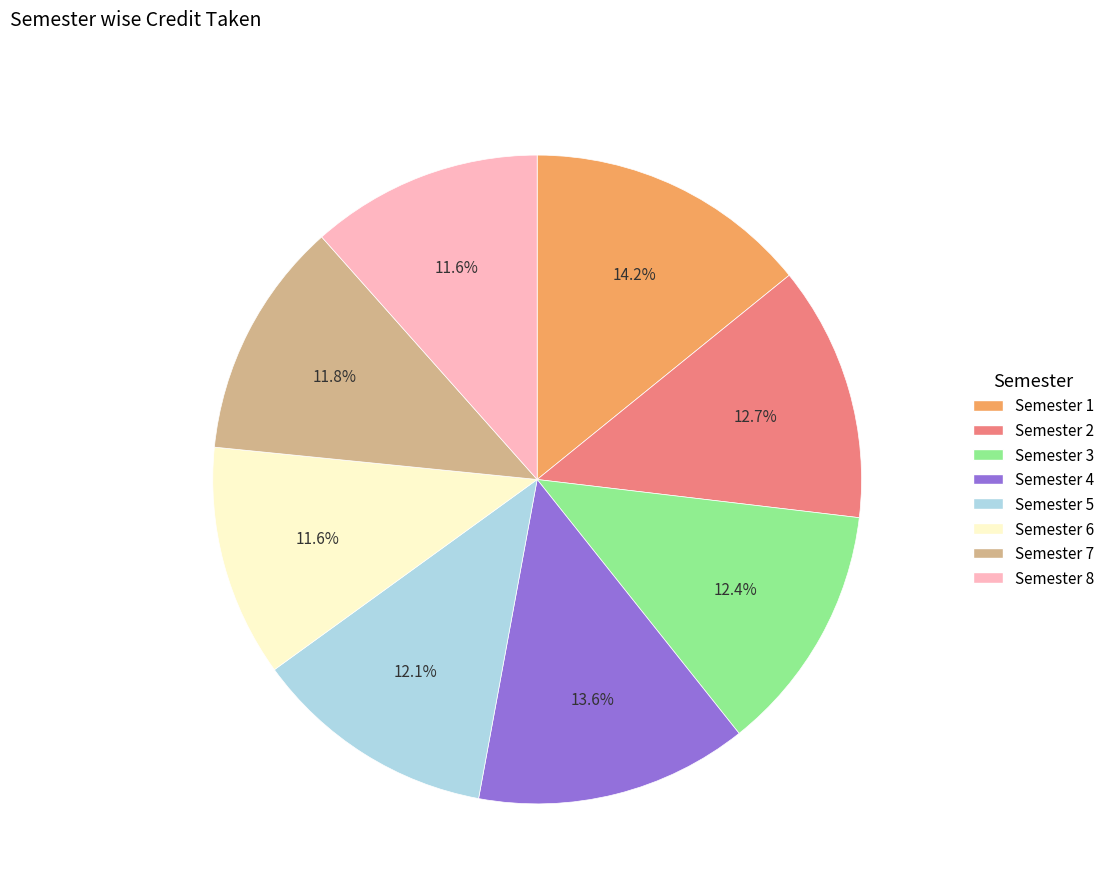

To the nearest percent, what percentage of the pie is Semester 8?

12%